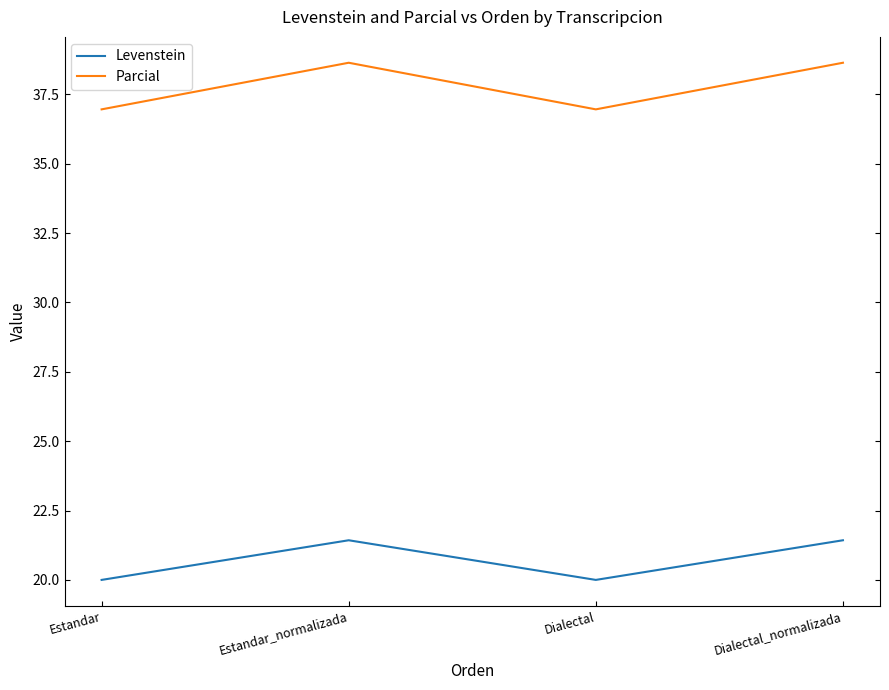

True or false: Parcial has more than 1 points higher than both neighbors.

False